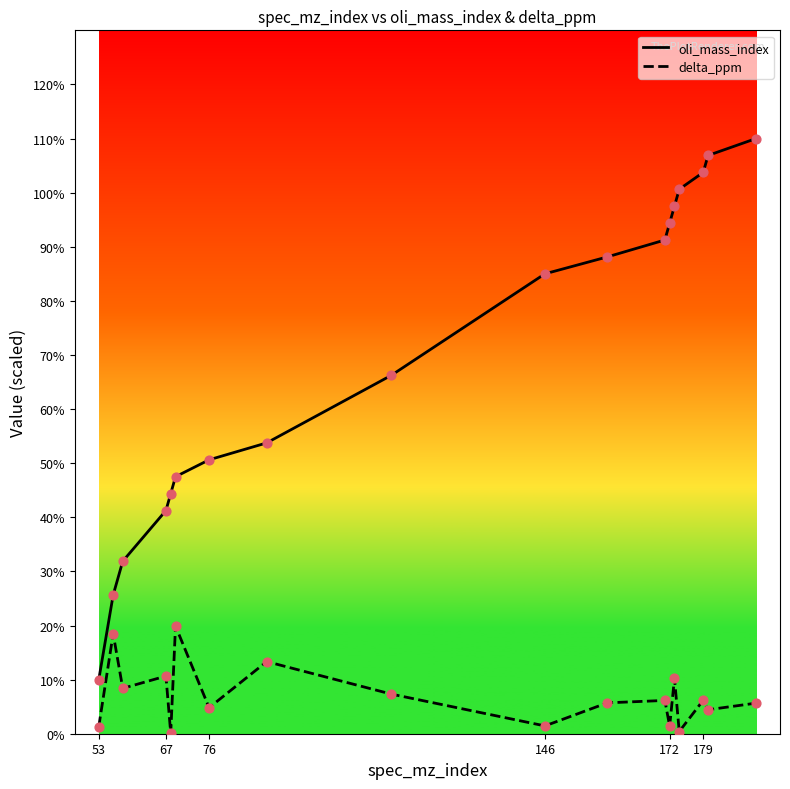

Rank the series by their maximum value, from highest to lowest.

oli_mass_index, delta_ppm